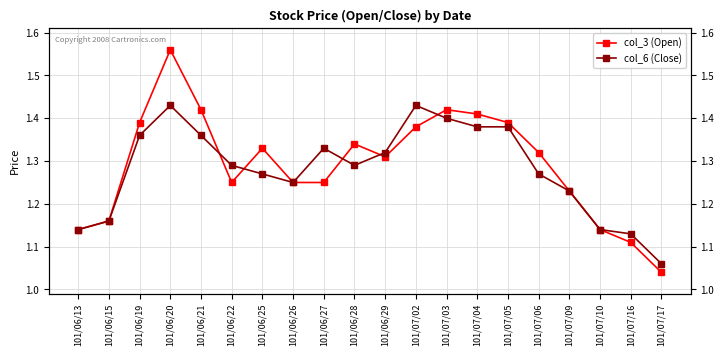

What is the label of the 2nd point from the right?

101/07/16